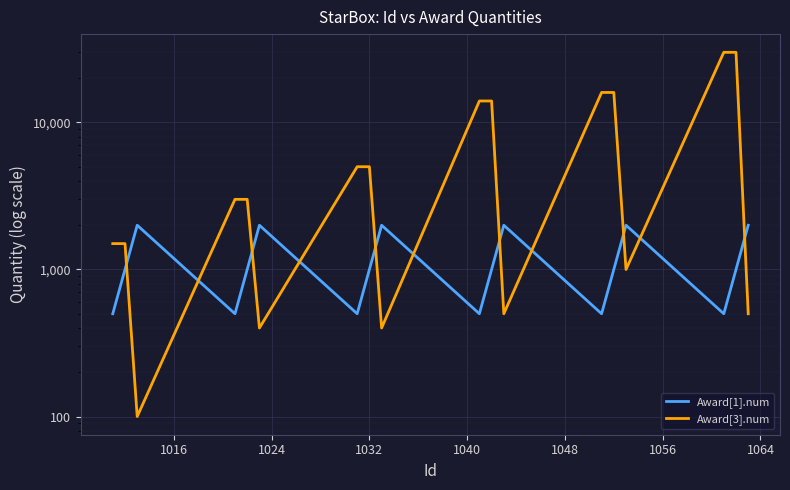

The value of Award[3].num at 10 is 4898. True or false?

False